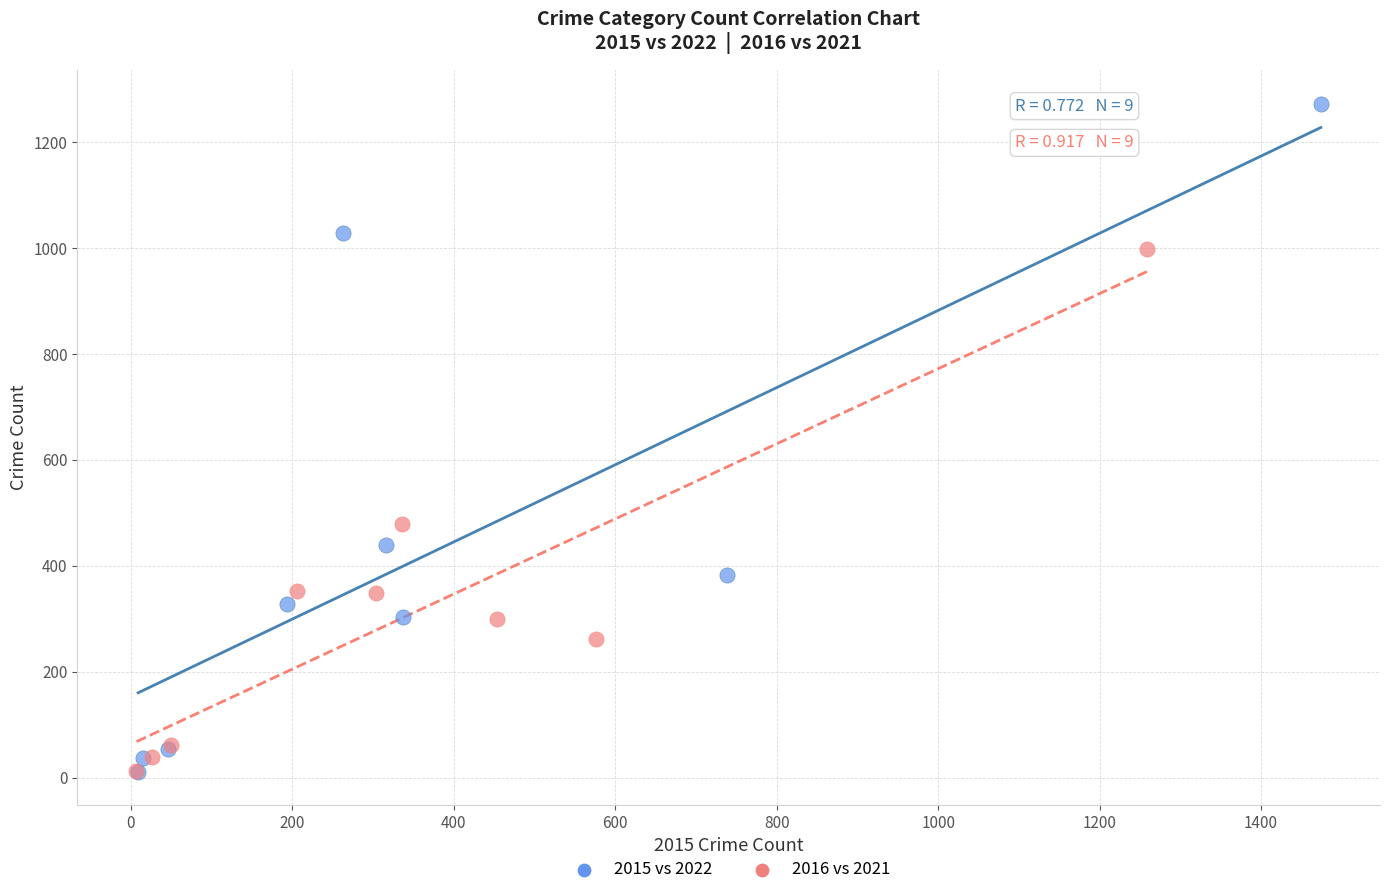

Which series reaches the maximum Y coordinate?

2015 vs 2022